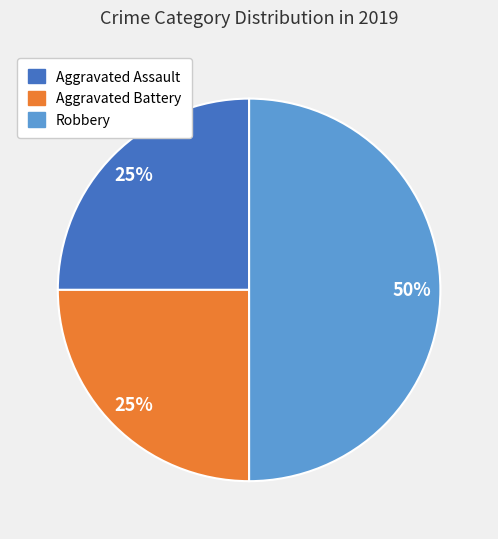

To the nearest percent, what percentage of the pie is Robbery?

50%